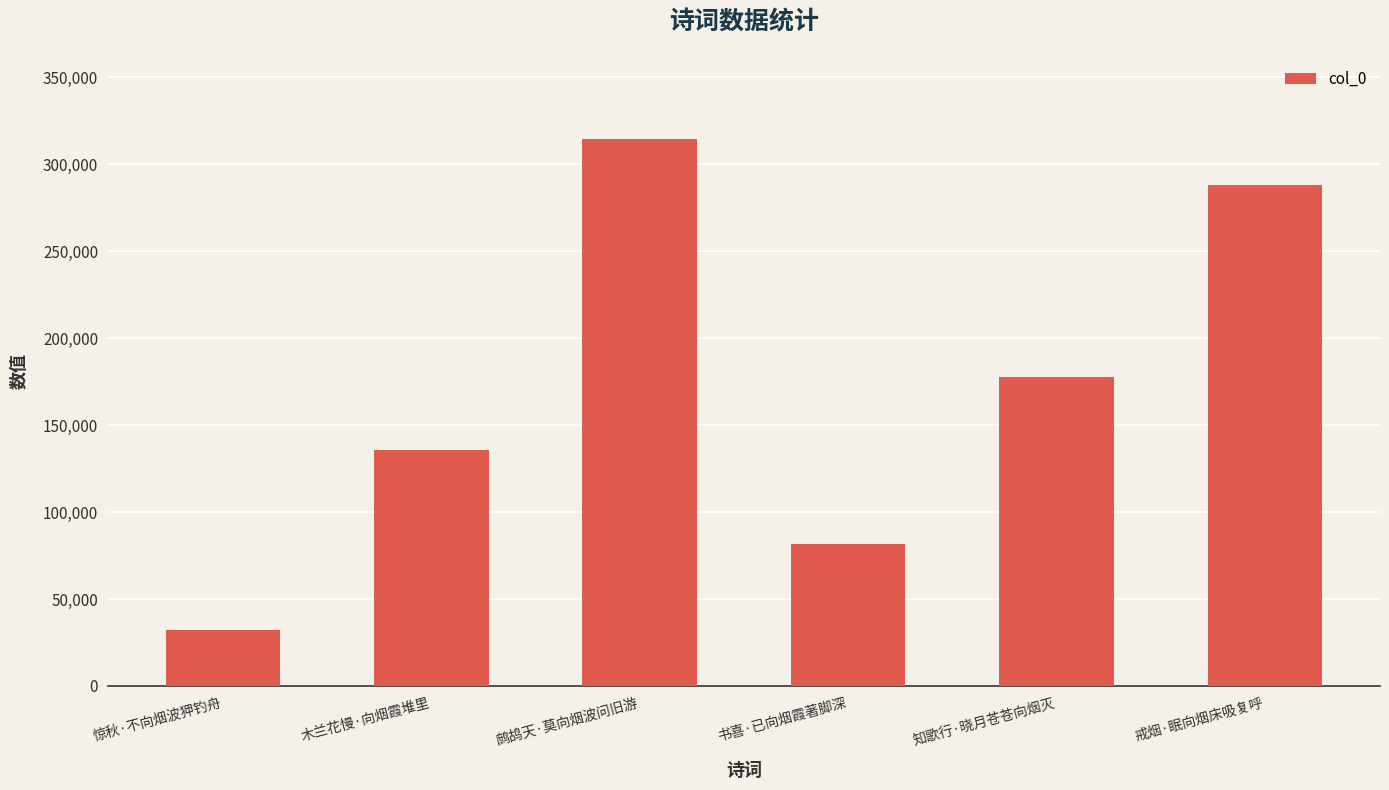

What is the ratio of the value at 鹧鸪天·莫向烟波问旧游 to the value at 戒烟·眠向烟床吸复呼?

1.1